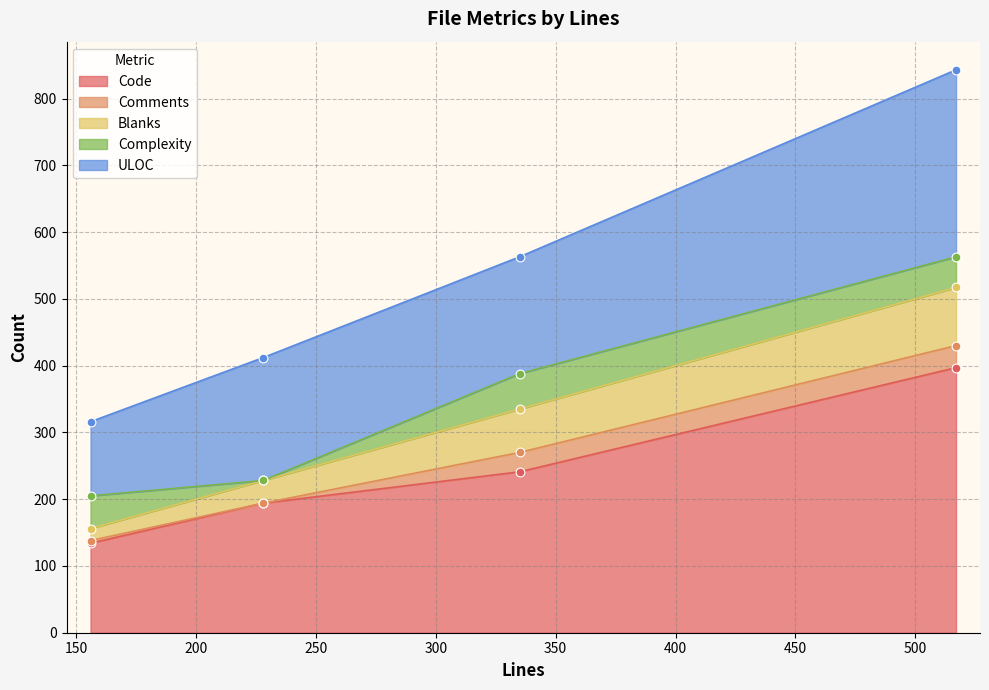

Which series contains the highest Y value?

Code